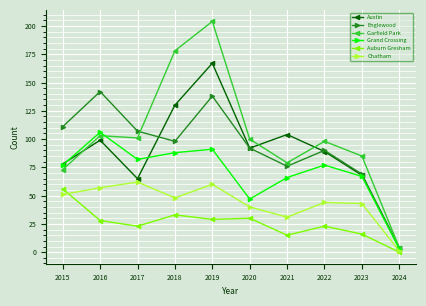

Which series has the largest total across all categories?

Garfield Park